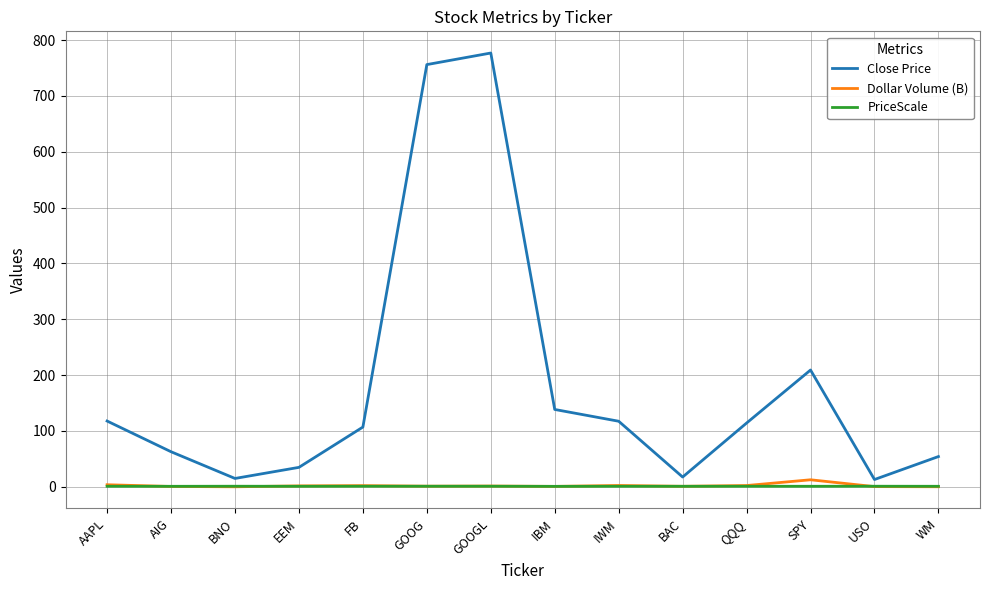

How many distinct data groups are displayed?

3